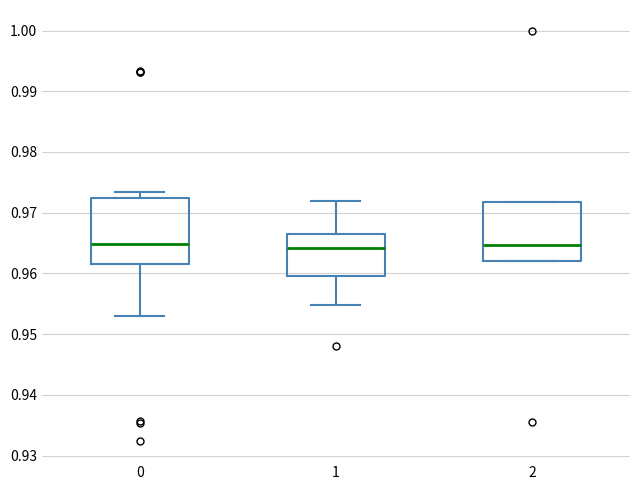

Reading left to right, read every box against the y-axis: the position of its median line, the range the box covers, and the ends of its whiskers. The values are not printed on the chart, so give them approximately, as read against the axis.

0: median 0.965, box 0.962 to 0.972, whiskers 0.953 to 0.973
1: median 0.964, box 0.960 to 0.967, whiskers 0.955 to 0.972
2: median 0.965, box 0.962 to 0.972, whiskers 0.962 to 0.972